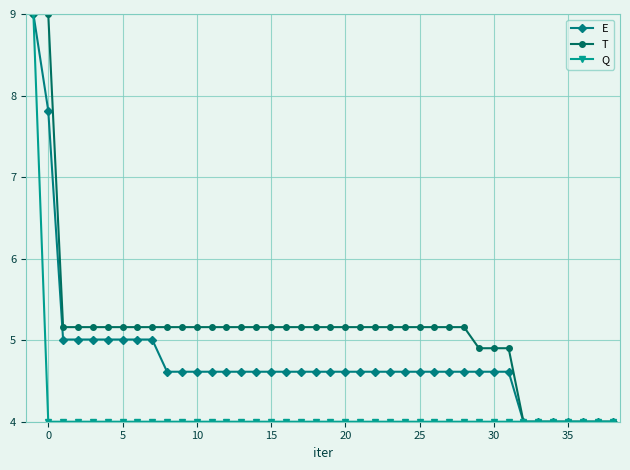

What is the lowest value of the T series?

4.0